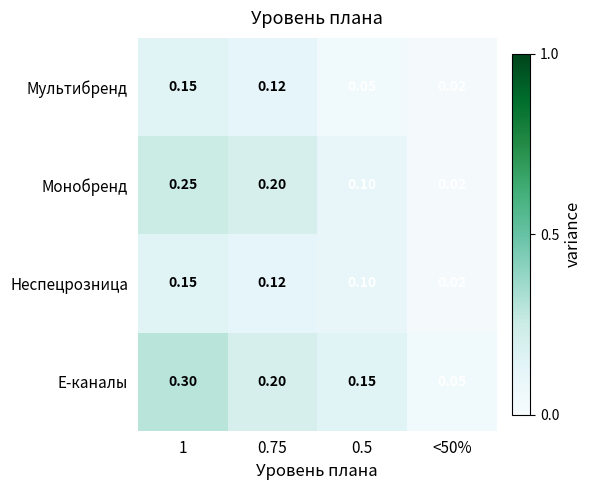

Is the value of Монобренд at 1 greater than the value of Е-каналы at 1?

No